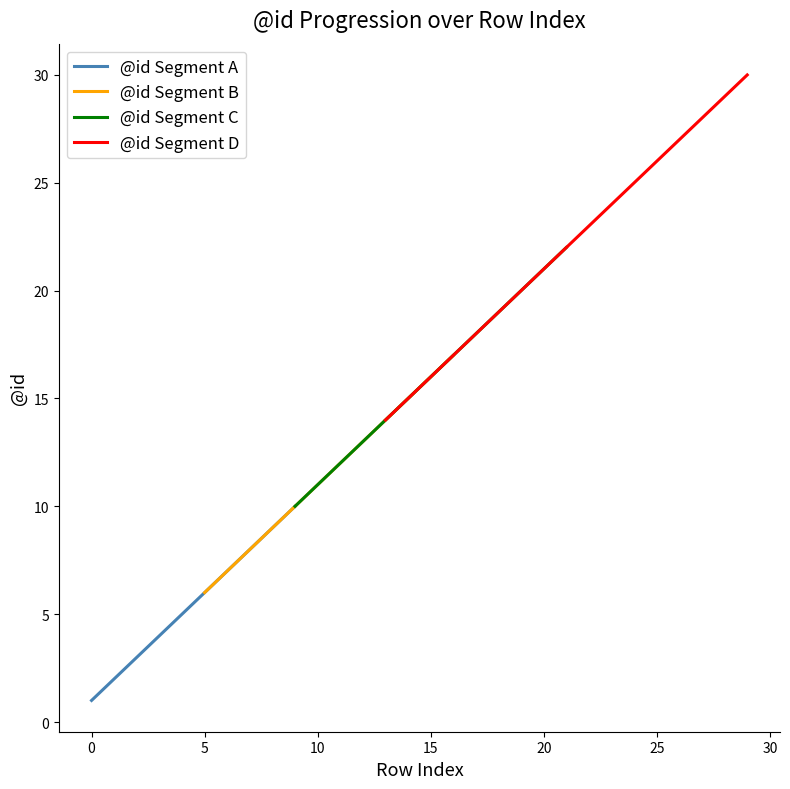

How many values exceed 16?

14